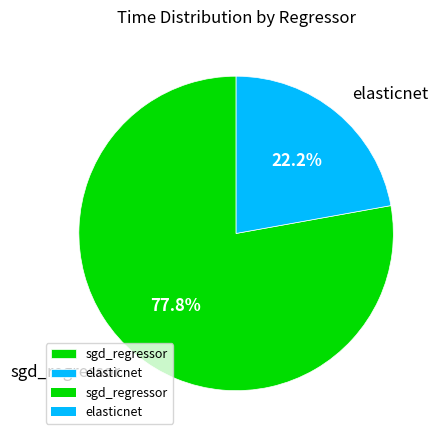

What portion of the pie excludes elasticnet?

77.8%